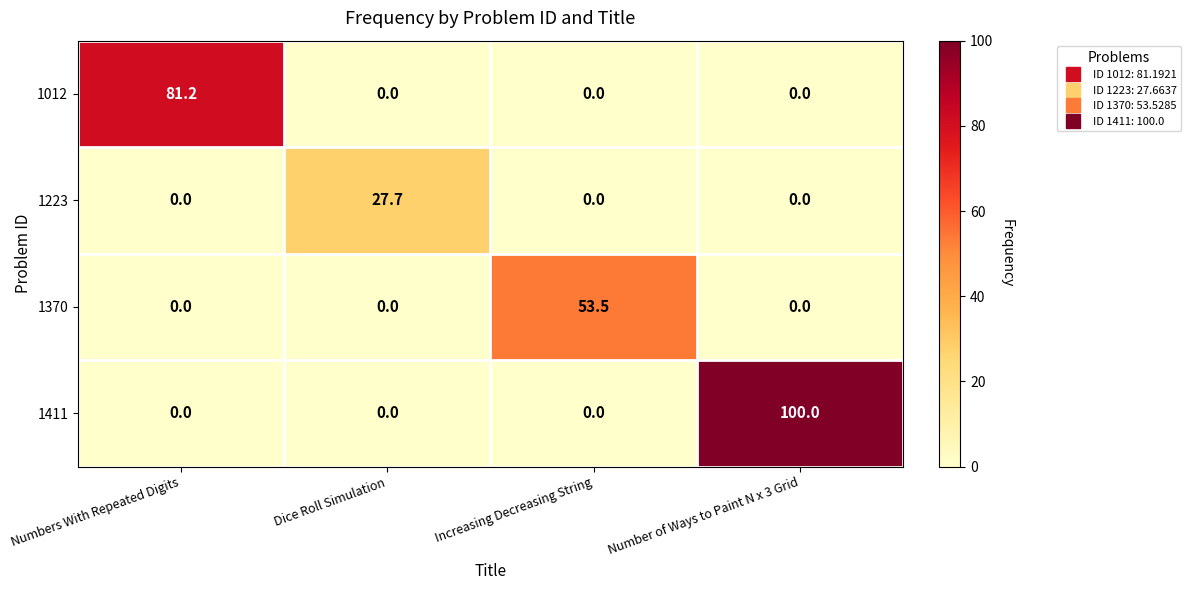

What is the difference between the 1411 values at Numbers With Repeated Digits and Number of Ways to Paint N x 3 Grid?

100.0